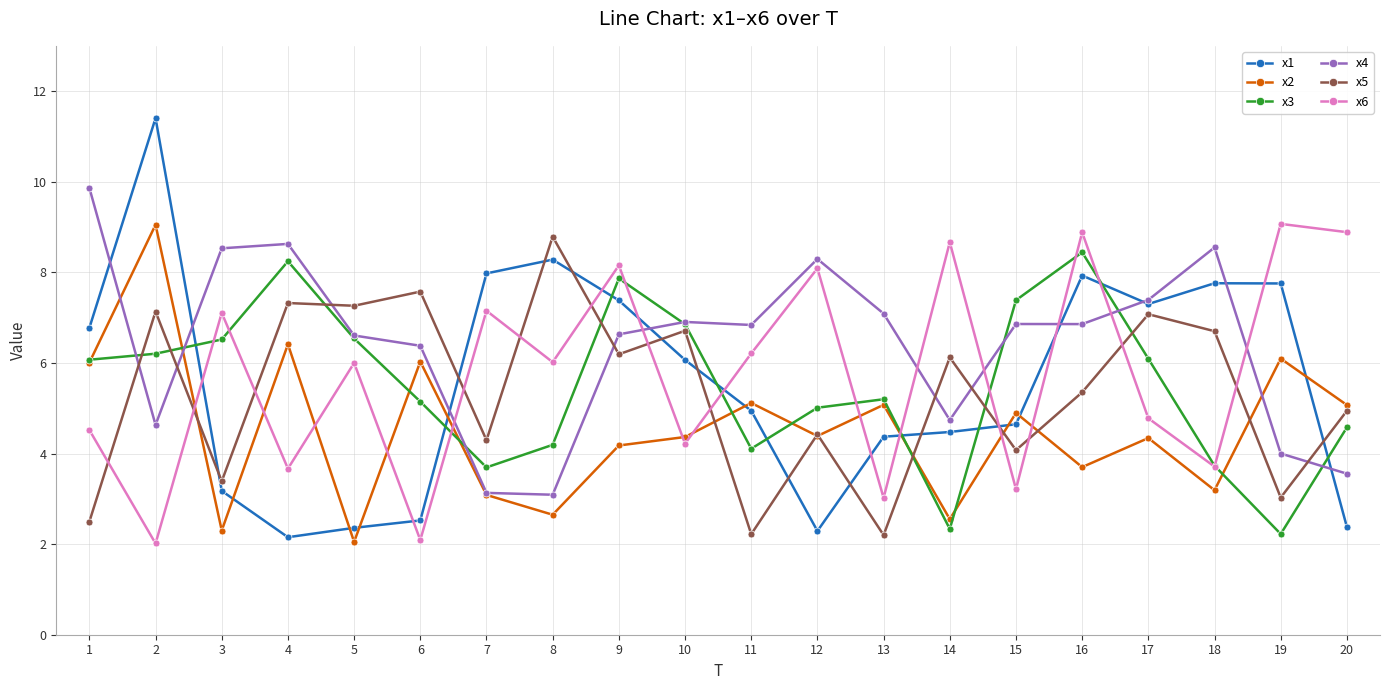

True or false: x4 and x3 intersect in this chart.

True